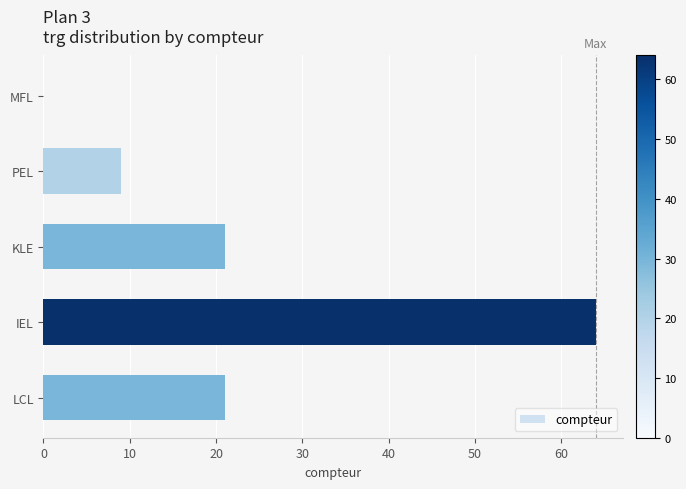

Which label corresponds to the largest value in the chart?

IEL